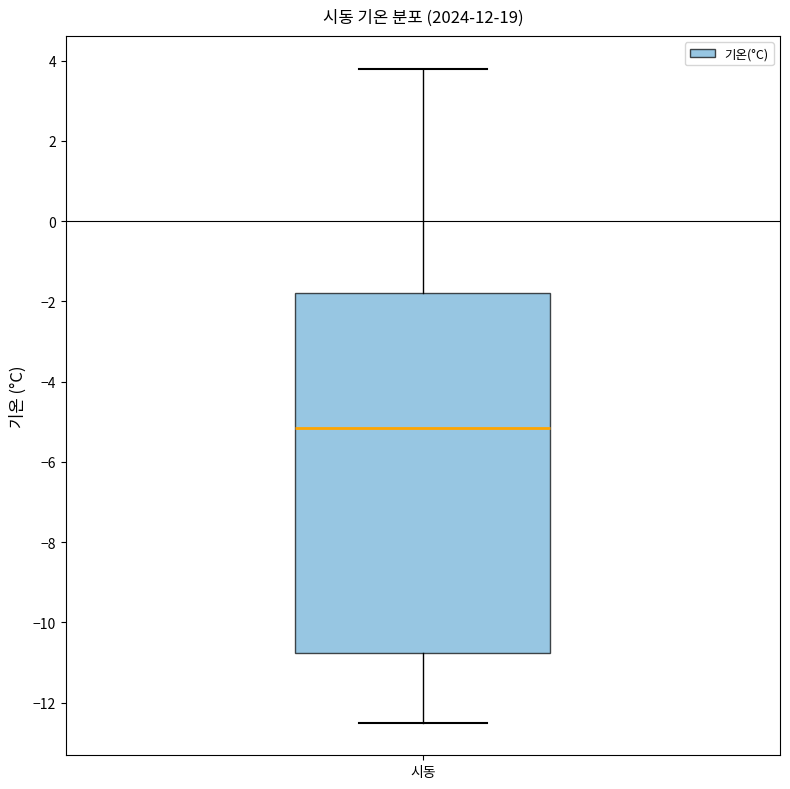

Transcribe this box plot: give where the median line is, the range the box spans, and where the two whiskers end, as read against the y-axis. The values are not printed on the chart, so give them approximately, as read against the axis.

median -5.2, box -10.8 to -1.8, whiskers -12.4 to 3.8